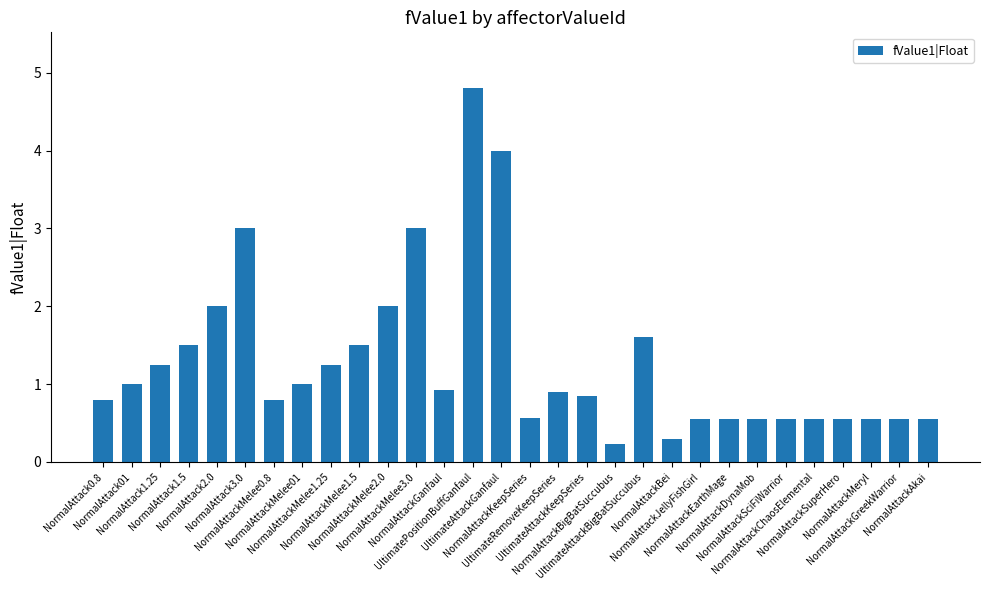

What is the average value?

1.3